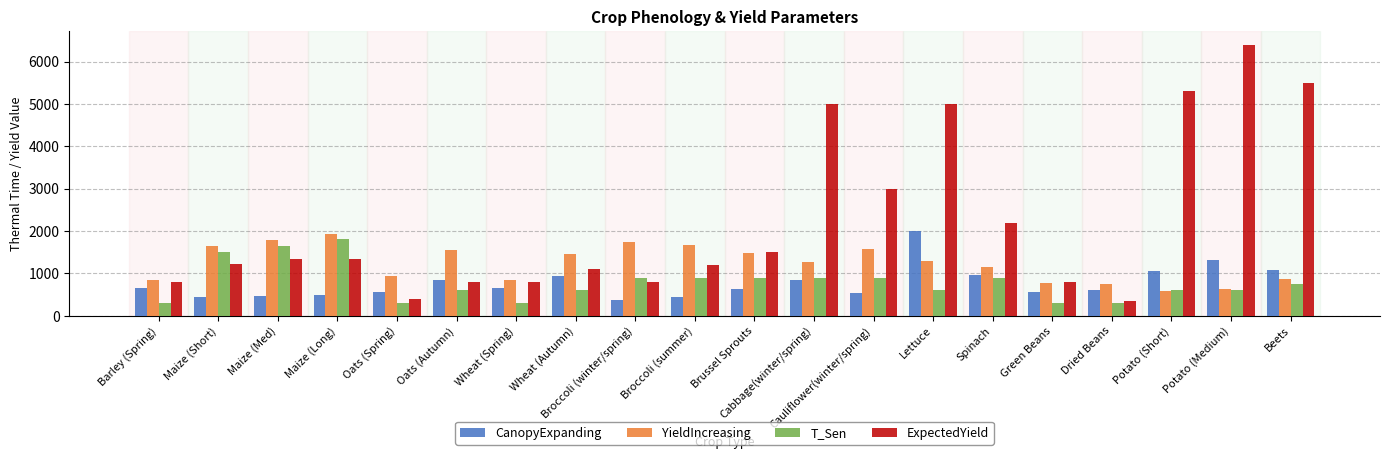

Which series has the largest range (max minus min)?

ExpectedYield